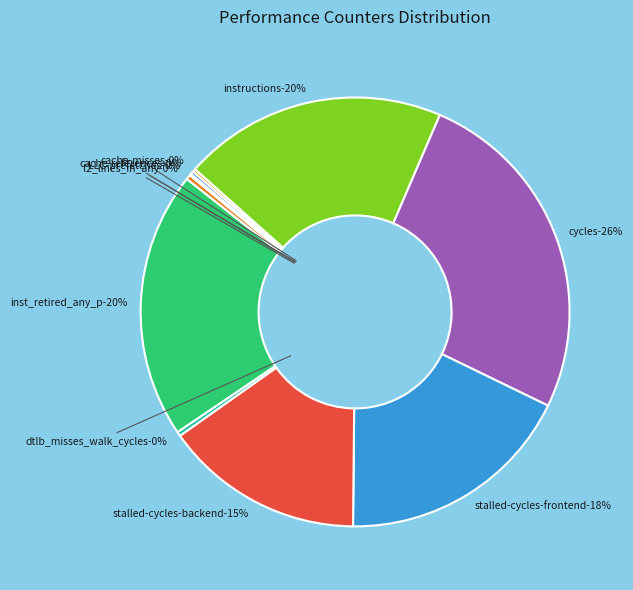

Which has a higher value, dtlb_misses_walk_cycles or stalled-cycles-frontend?

stalled-cycles-frontend